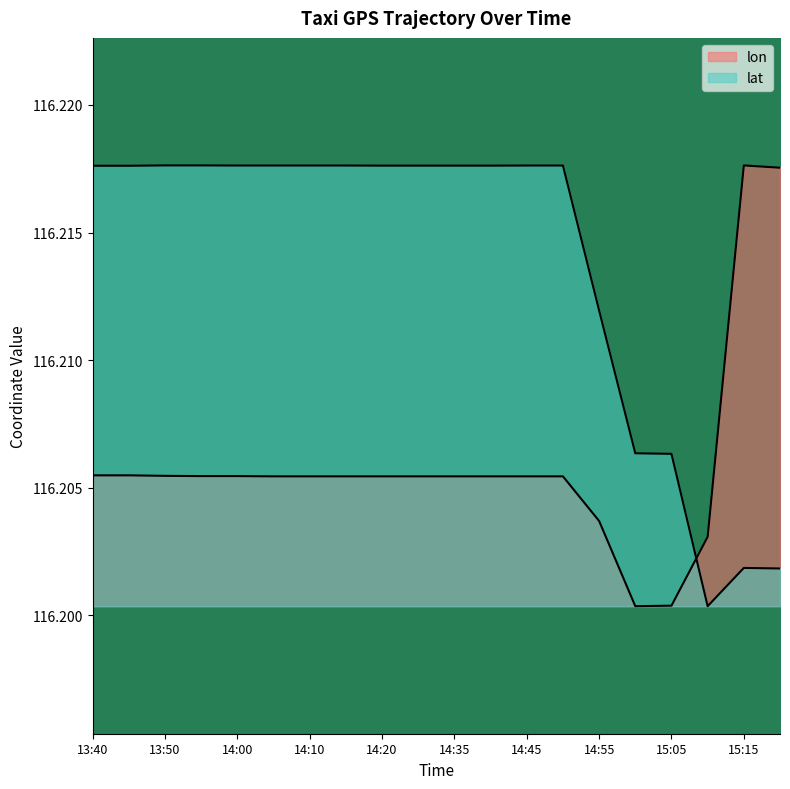

True or false: lat has a value of 57.1 at 14:40.

False